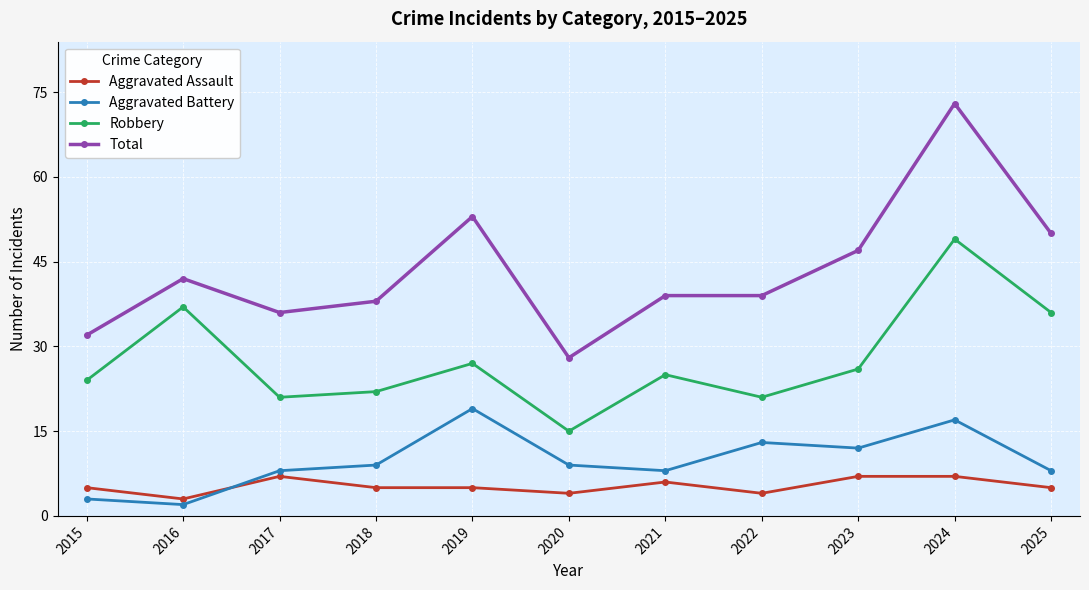

What is the difference between the highest and lowest values at 2019?

48